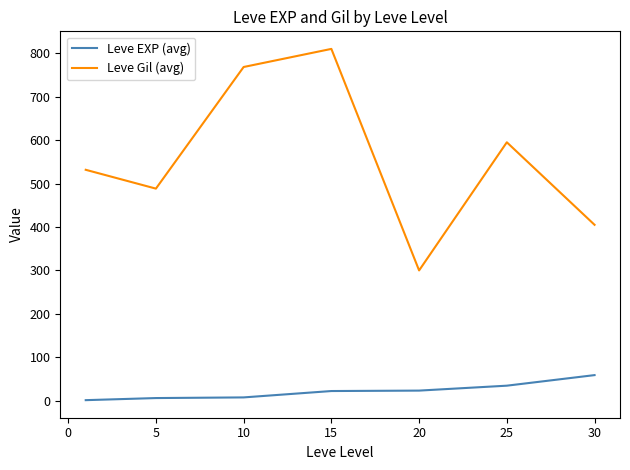

List the series in order of their overall mean, lowest first.

Leve EXP (avg), Leve Gil (avg)